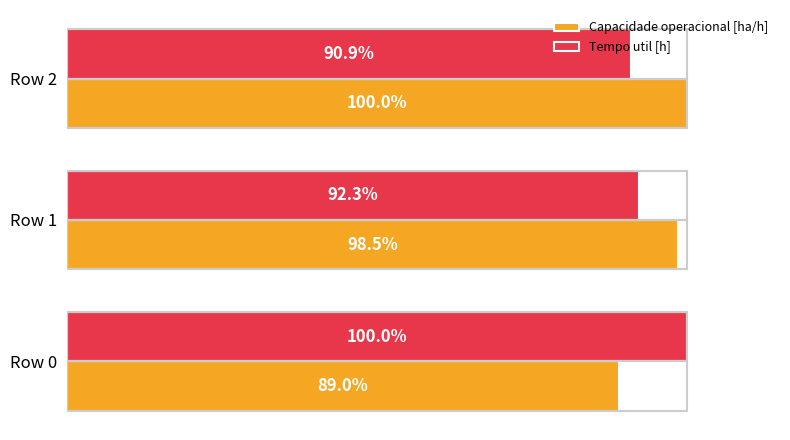

At which category is the sum across all series the highest?

Row 2